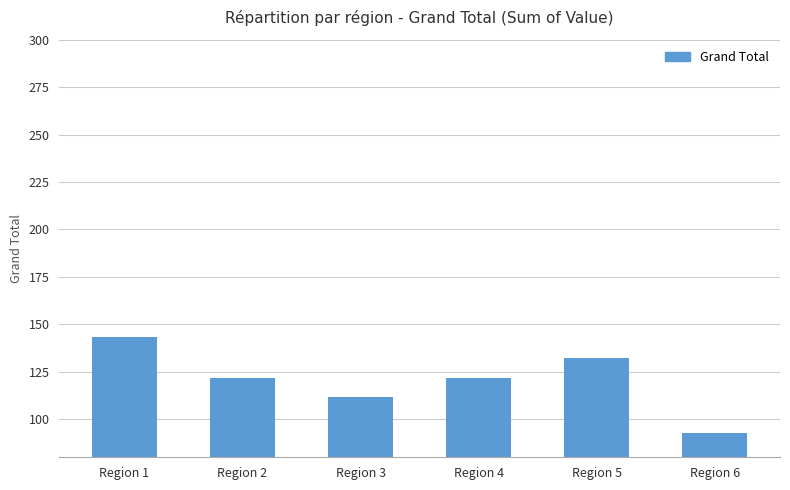

Is it true that the value at Region 5 is 132.6?

True